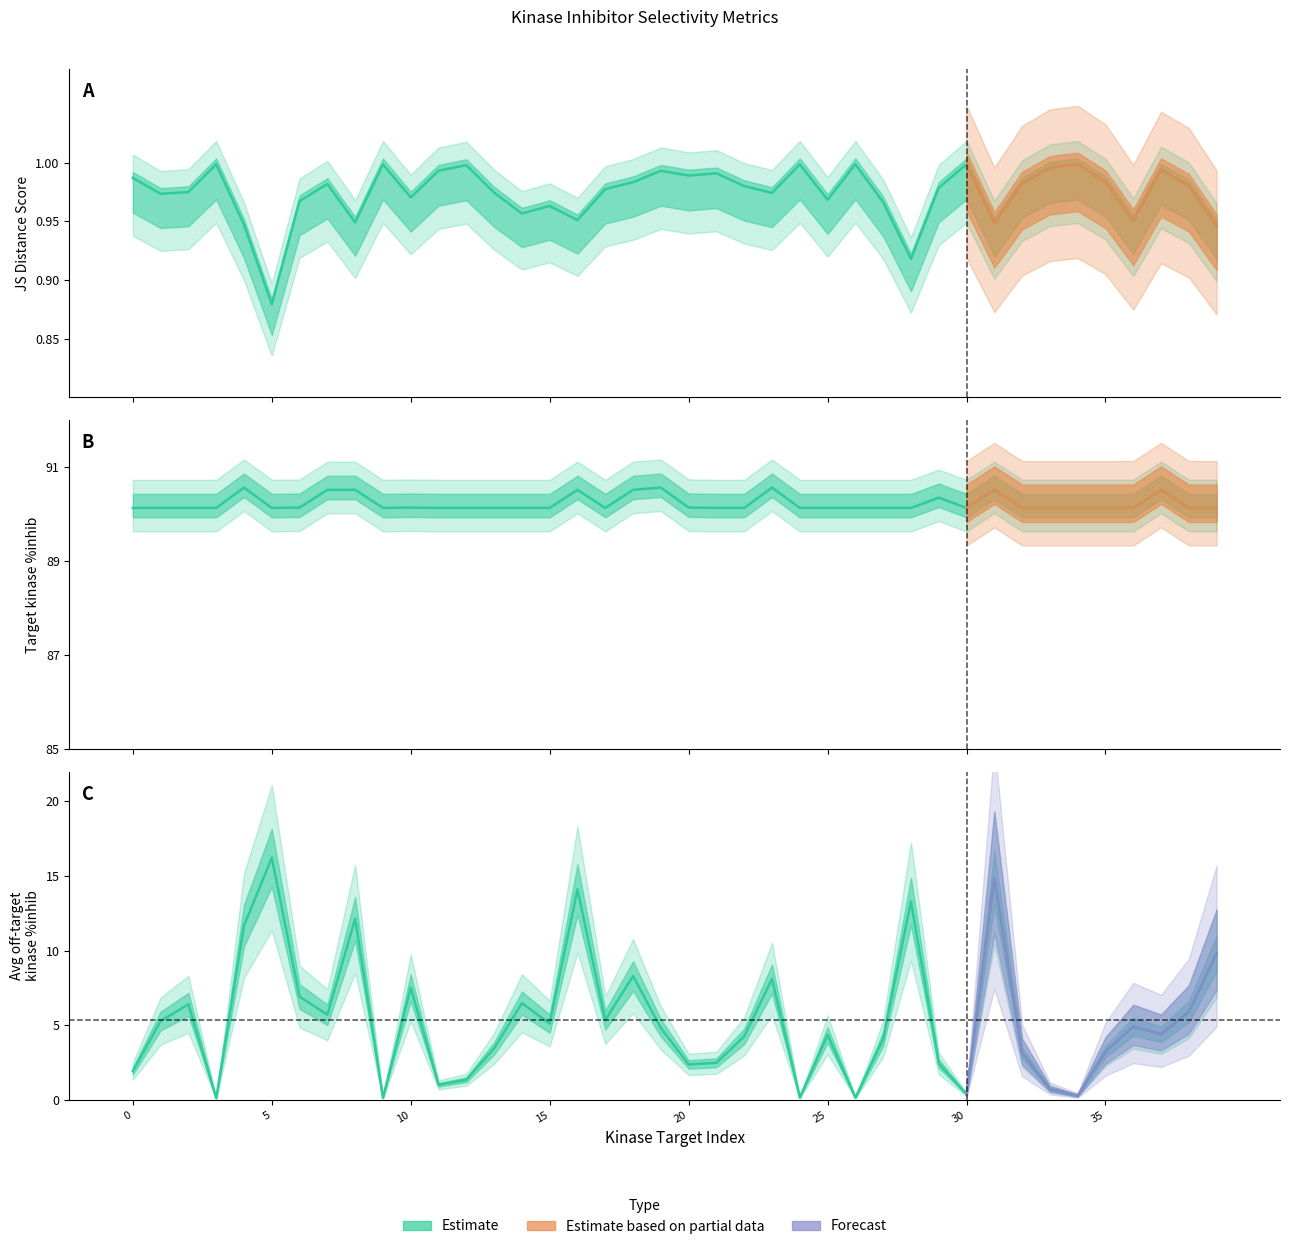

At 25, list the series in order from largest to smallest.

Target kinase %inhib, Average off-target kinase %inhib, JS Distance Score